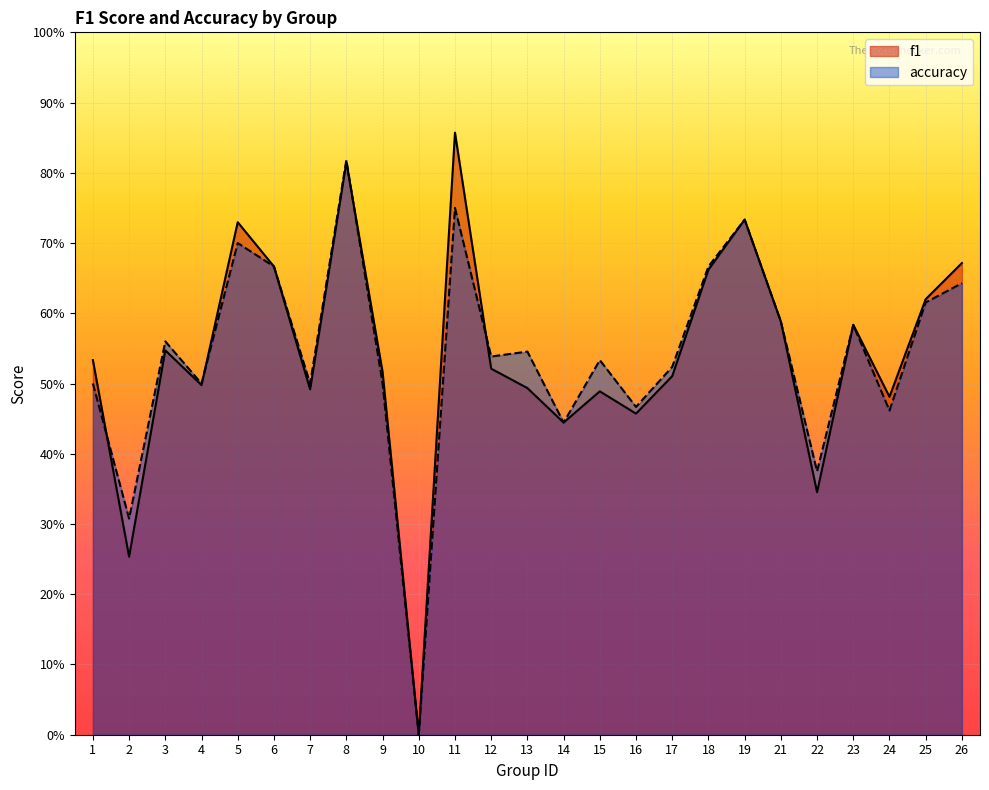

Which category has the highest value across all series?

11